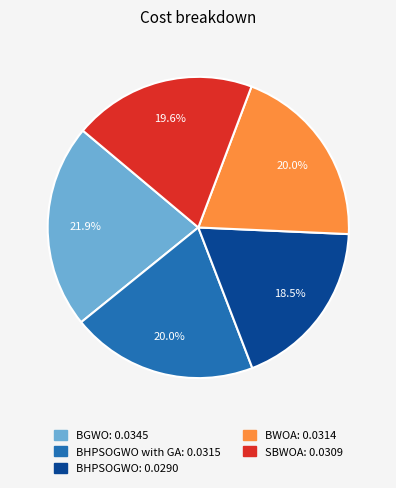

Is there any slice that represents more than half of the pie?

No